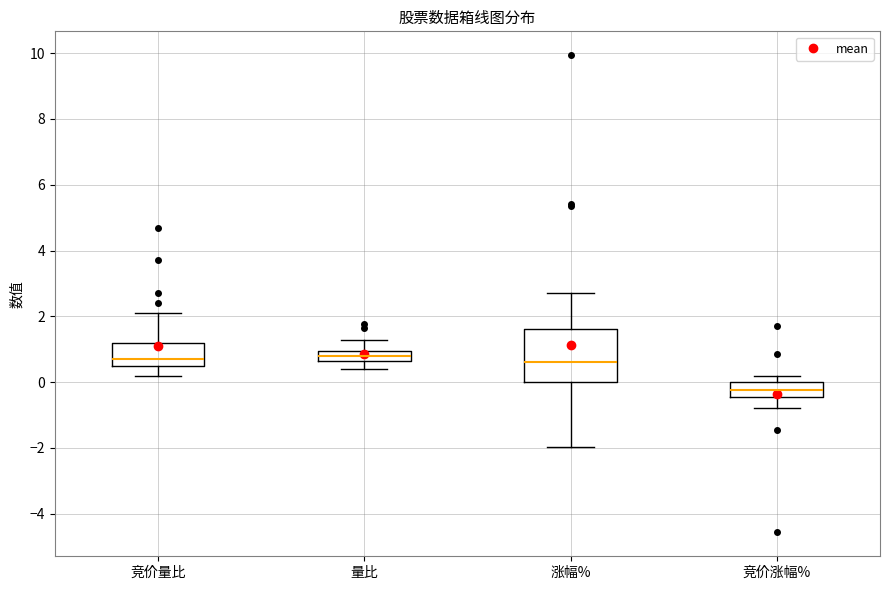

Reading left to right, read every box against the y-axis: the position of its median line, the range the box covers, and the ends of its whiskers. The values are not printed on the chart, so give them approximately, as read against the axis.

竞价量比: median 0.8, box 0.6 to 1.2, whiskers 0.2 to 2.2
量比: median 0.8, box 0.6 to 1.0, whiskers 0.4 to 1.2
涨幅%: median 0.6, box 0.0 to 1.6, whiskers -2.0 to 2.8
竞价涨幅%: median -0.2, box -0.4 to 0.0, whiskers -0.8 to 0.2